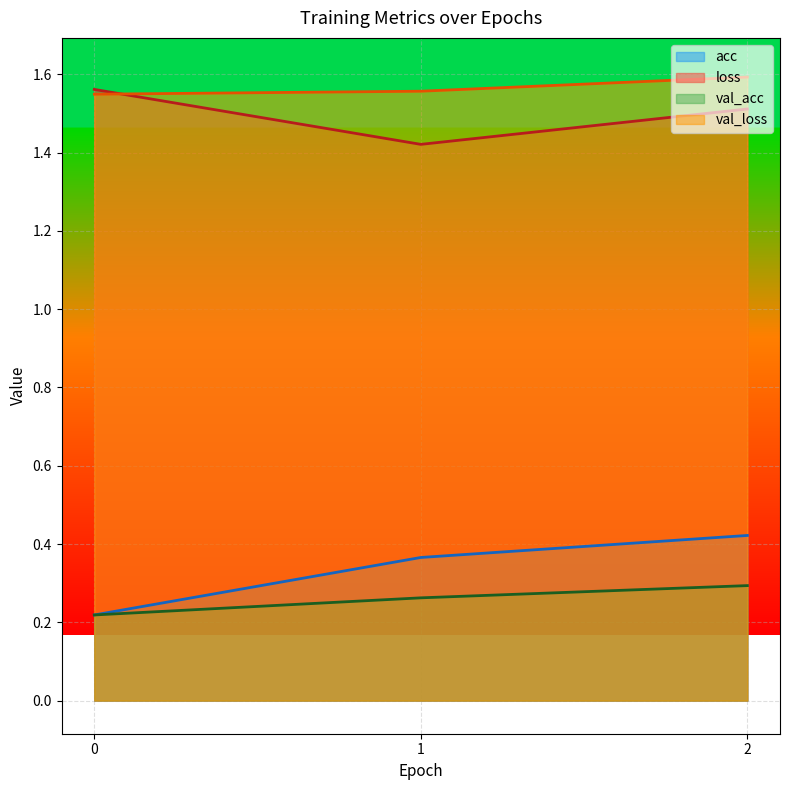

Count the val_acc values in the range 0 to 1.

3